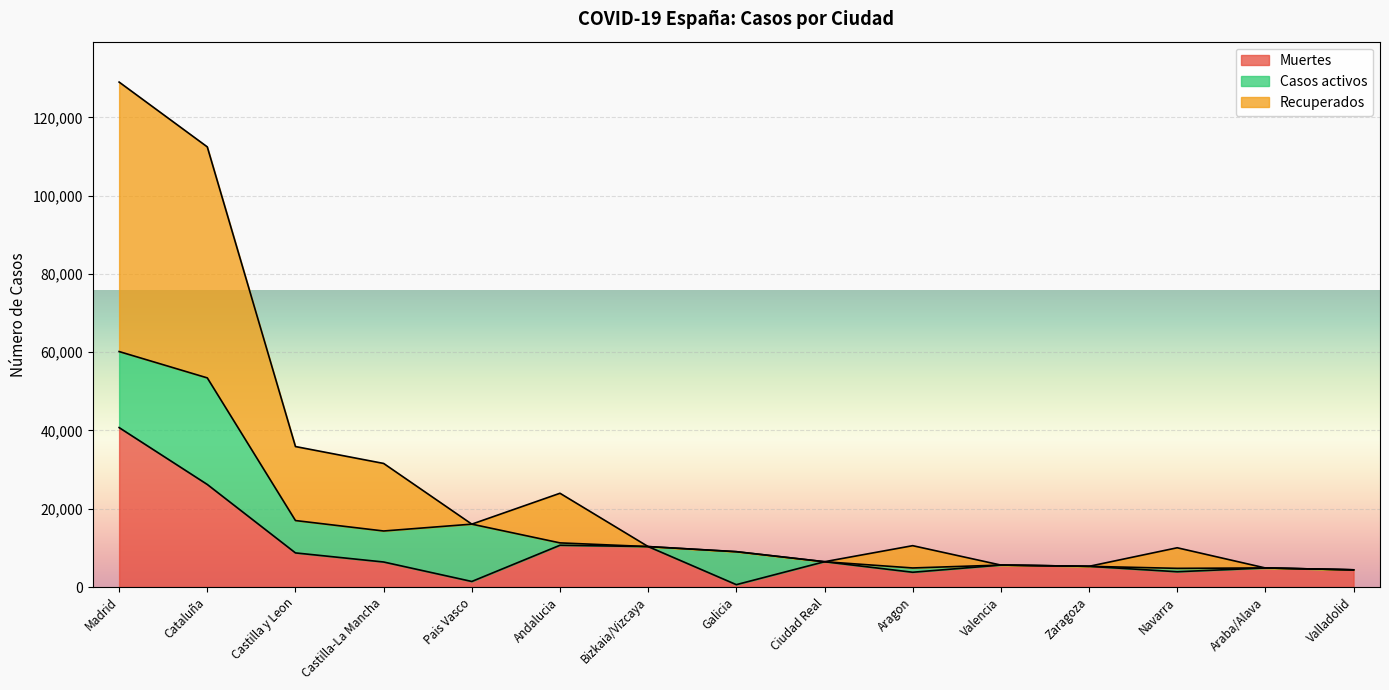

At which label does Recuperados first exceed 10332?

Madrid